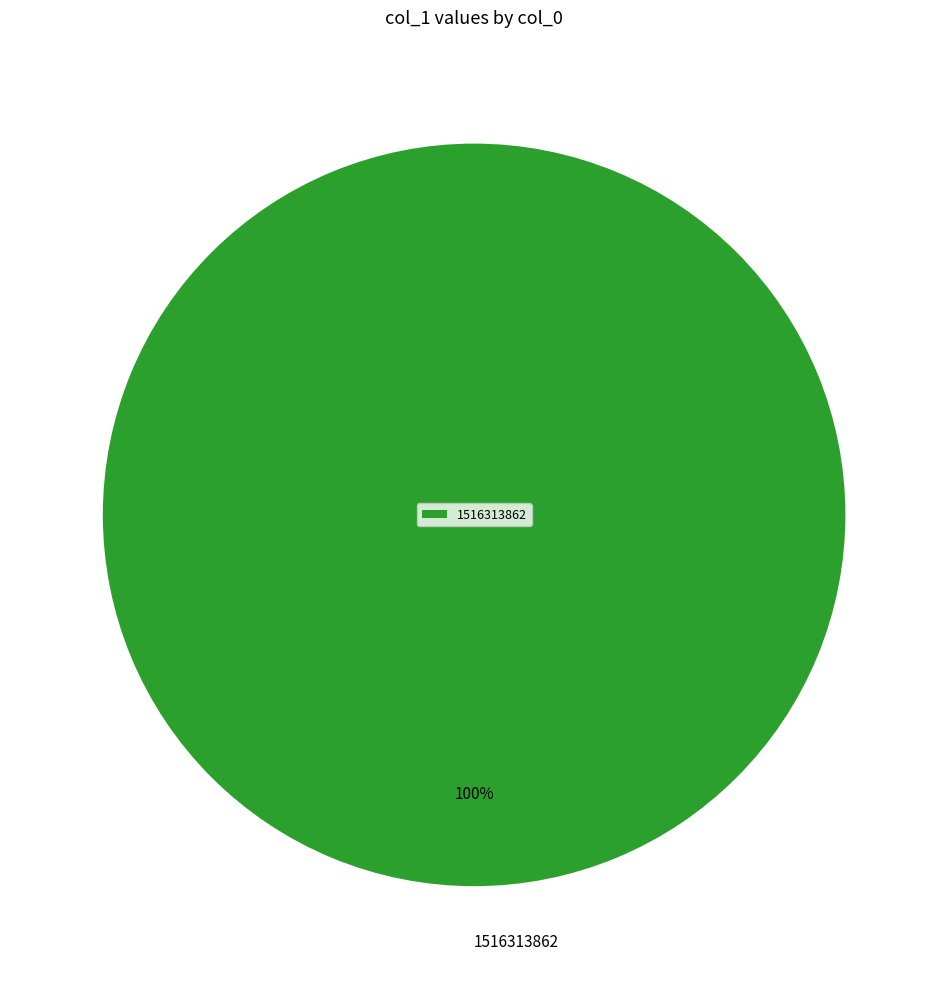

To the nearest percent, what portion does 1516313862 represent?

100%